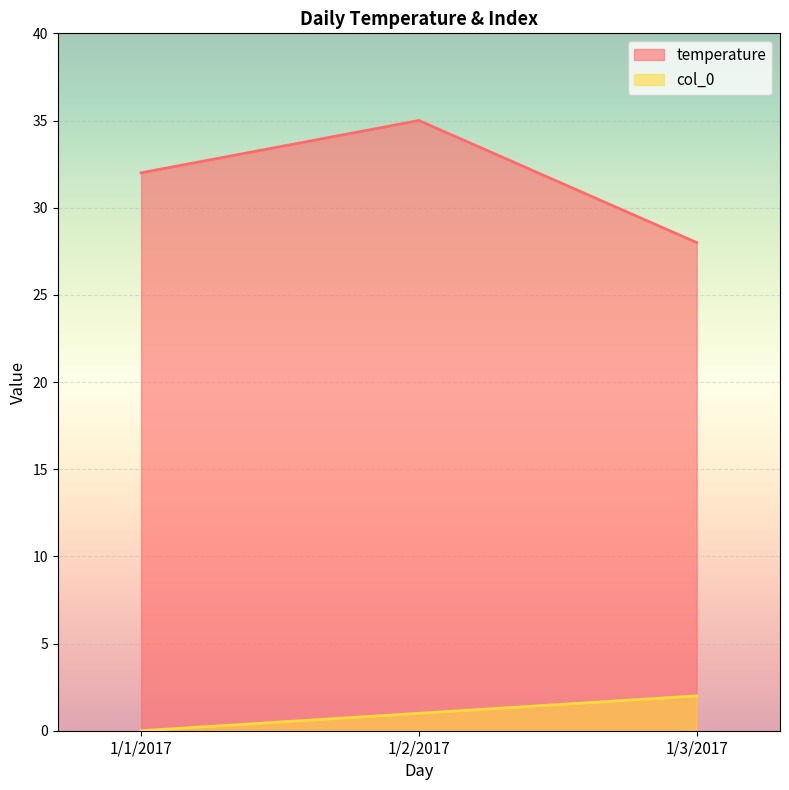

The value of col_0 at 1/1/2017 is 1. True or false?

False